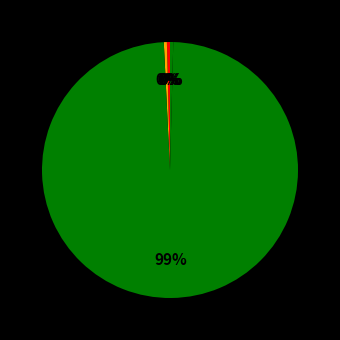

Count the number of slices in the pie.

5